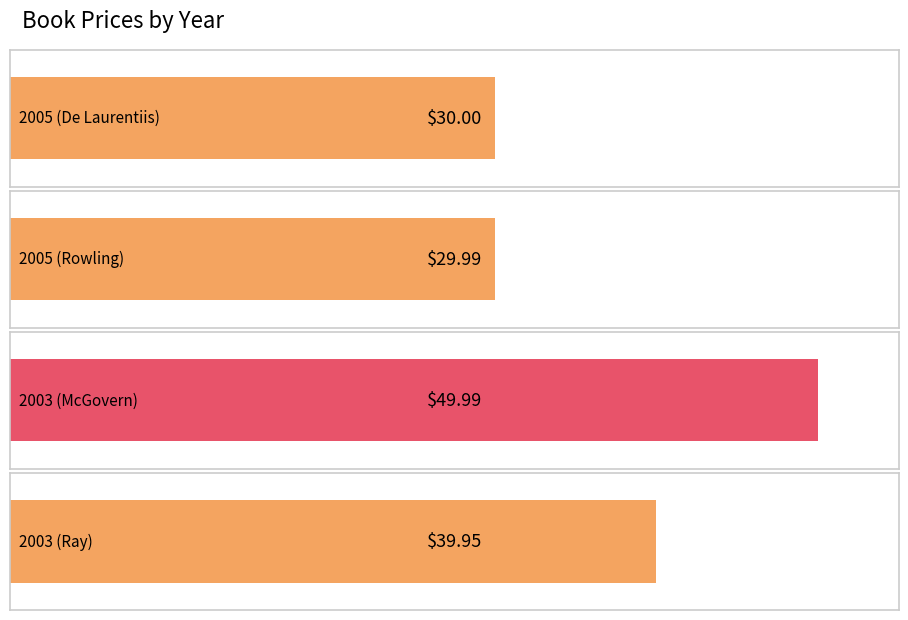

Does the chart contain stacked bars?

No